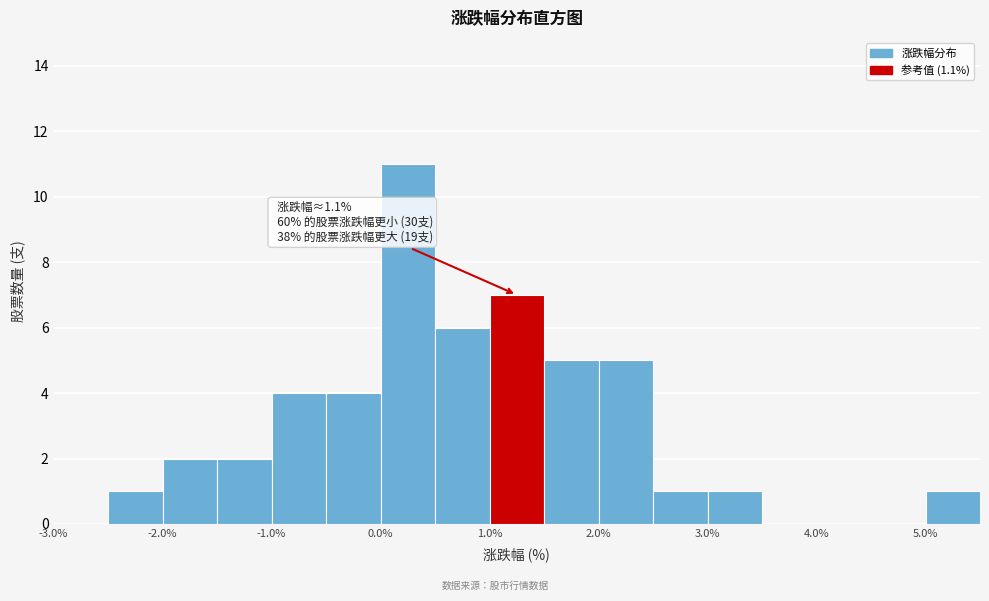

Which range on the x-axis has the tallest bar?

0.0 to 0.5